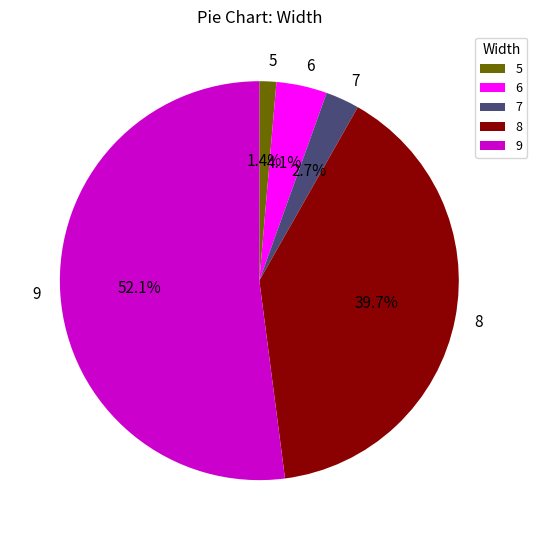

What is the total percentage of 8 and 9?

91.8%